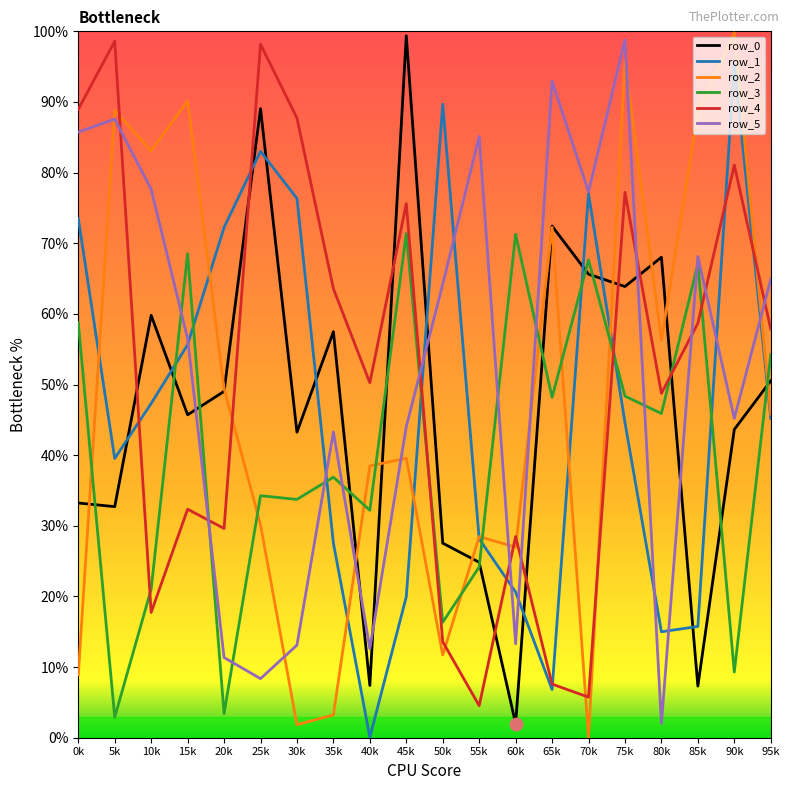

Which series has the largest total across all categories?

row_5